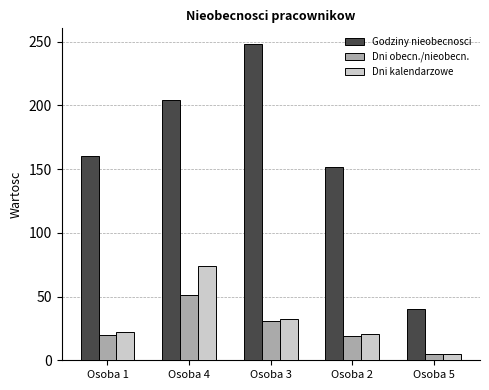

What is the difference between the maximum and minimum values in the Godziny nieobecnosci series?

208